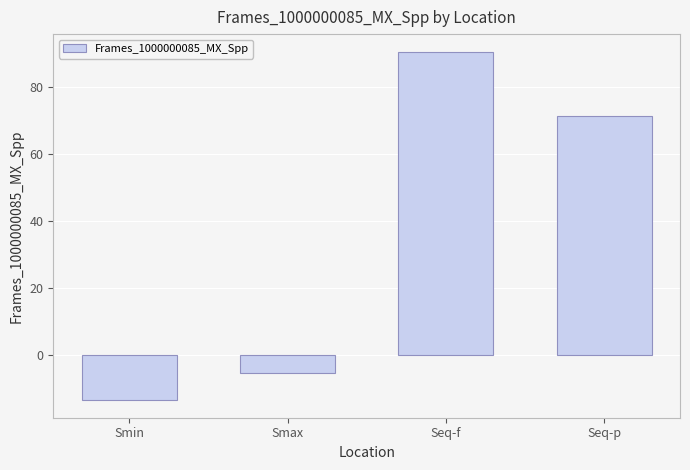

List the labels in order of value, smallest first.

Smin, Smax, Seq-p, Seq-f